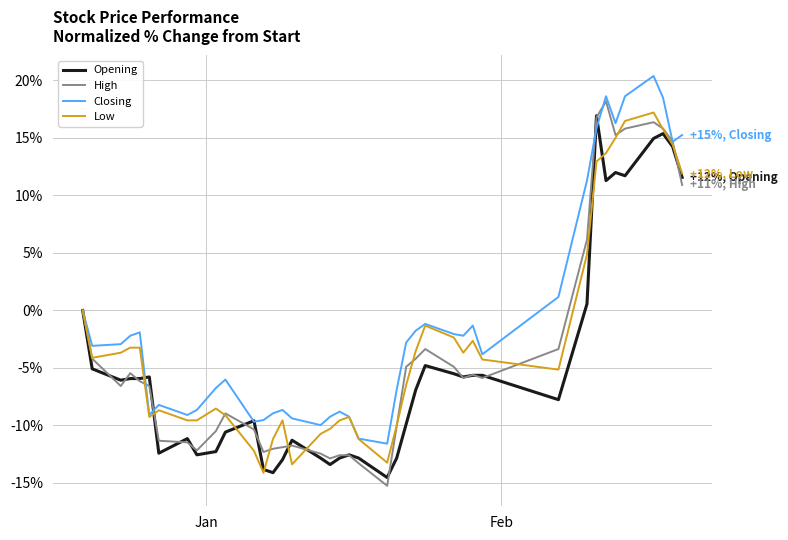

Which series has the largest total across all categories?

Closing